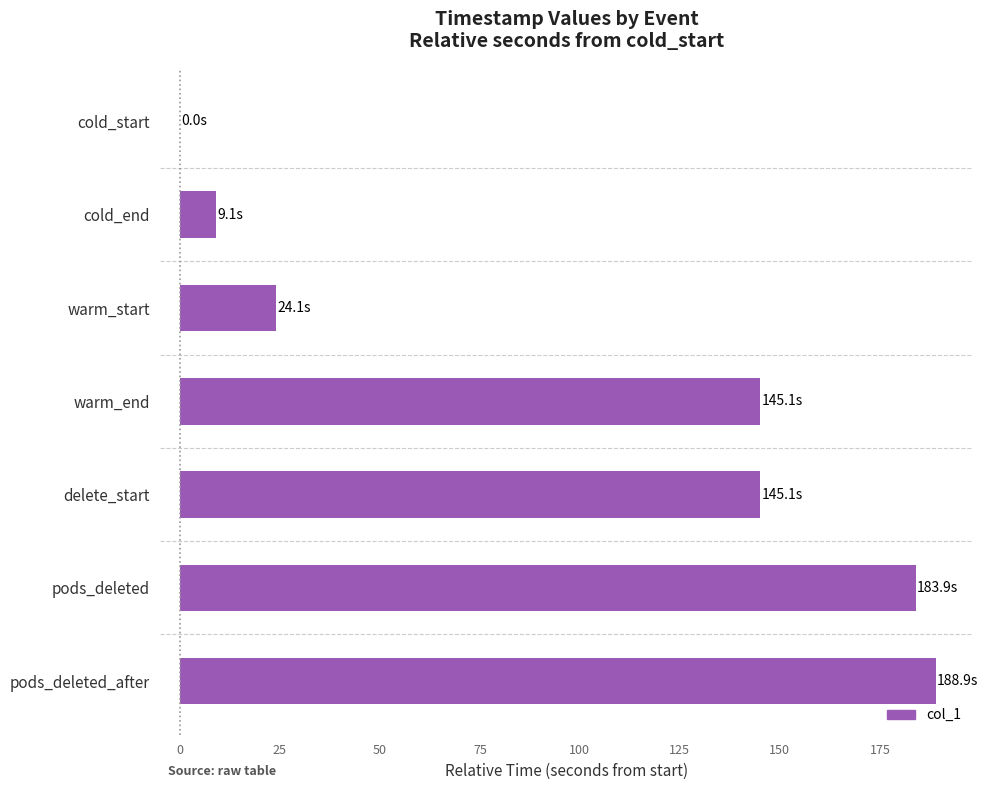

What is the average value?

99.5